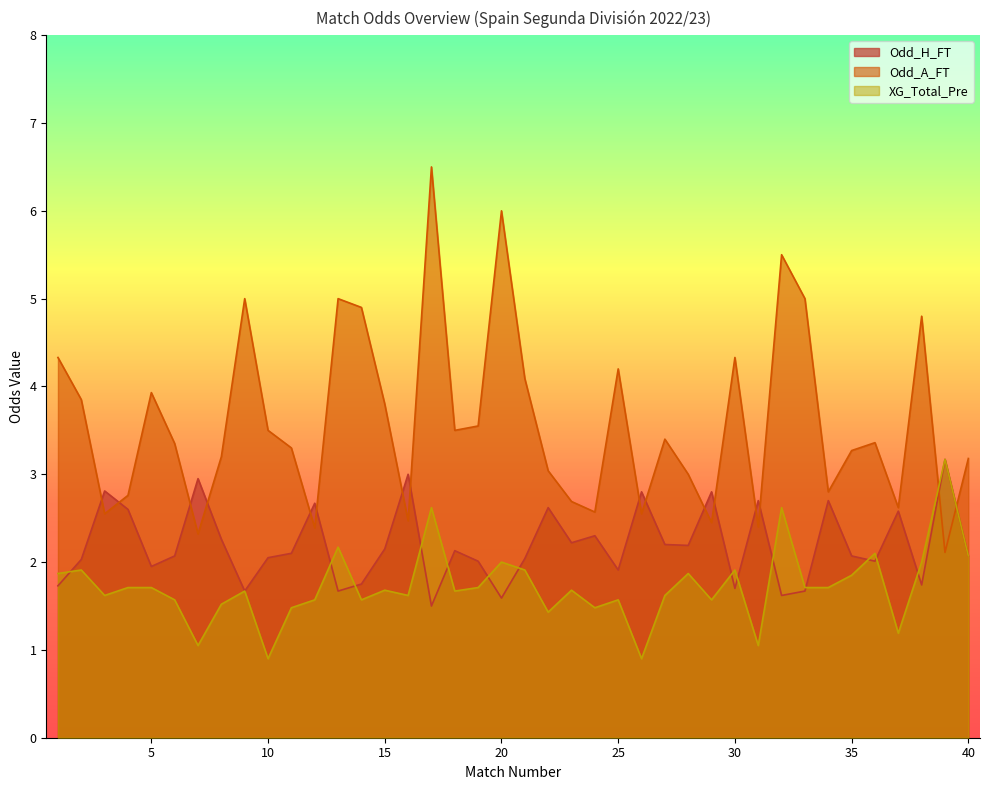

How many data points in Odd_A_FT are less than 3?

13